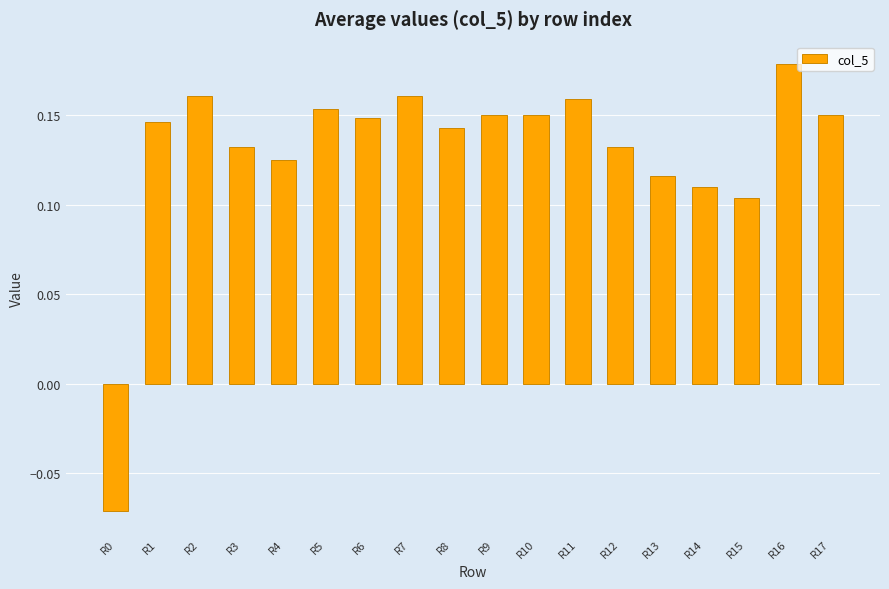

At which label does the data first exceed 0?

R1